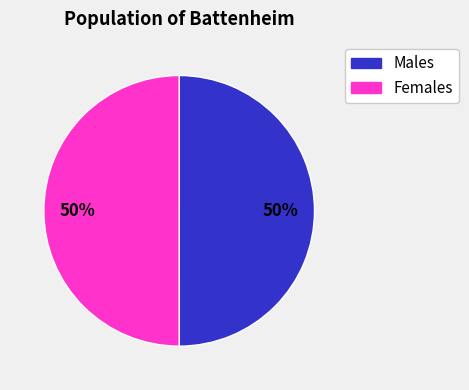

To the nearest percent, what is the average slice percentage?

50%